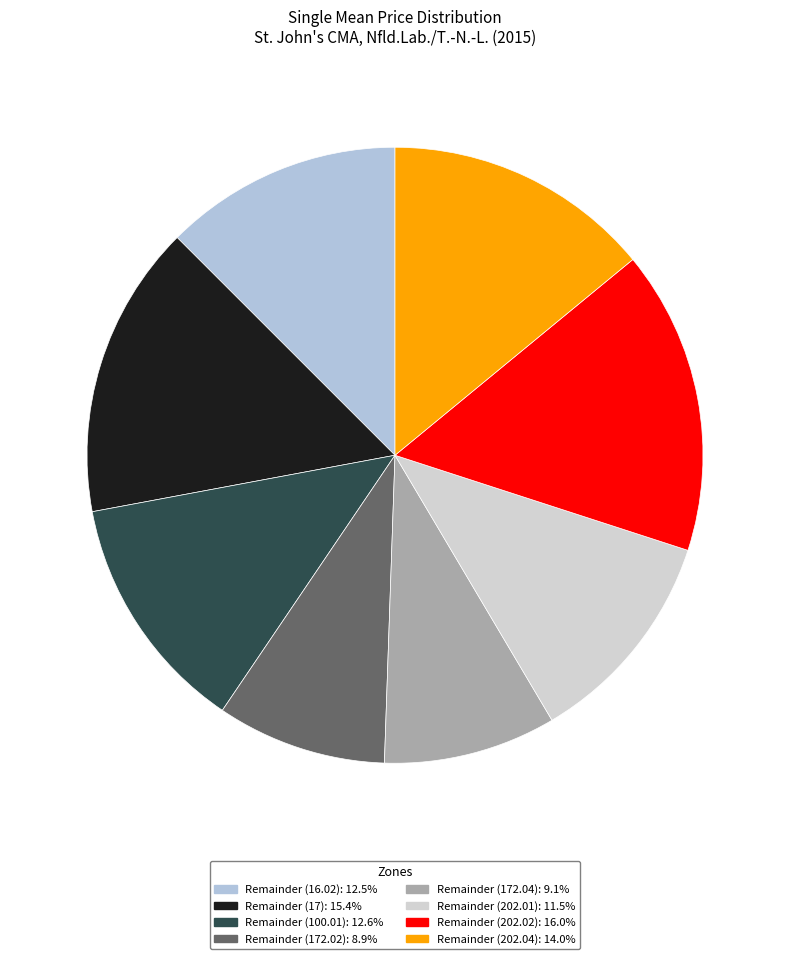

Is Remainder (16.02) the majority of the pie?

No